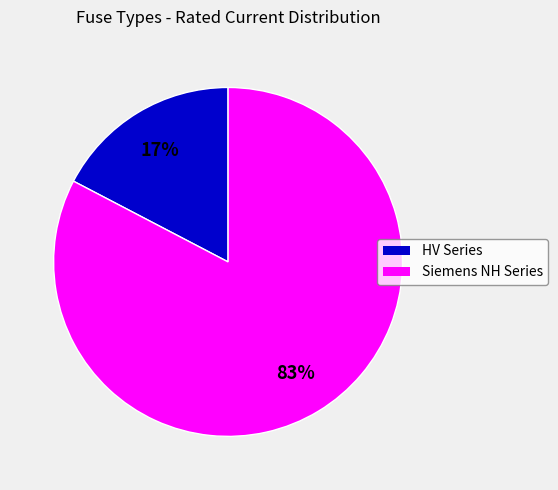

Combined, do HV Series and Siemens NH Series account for over 50%?

Yes